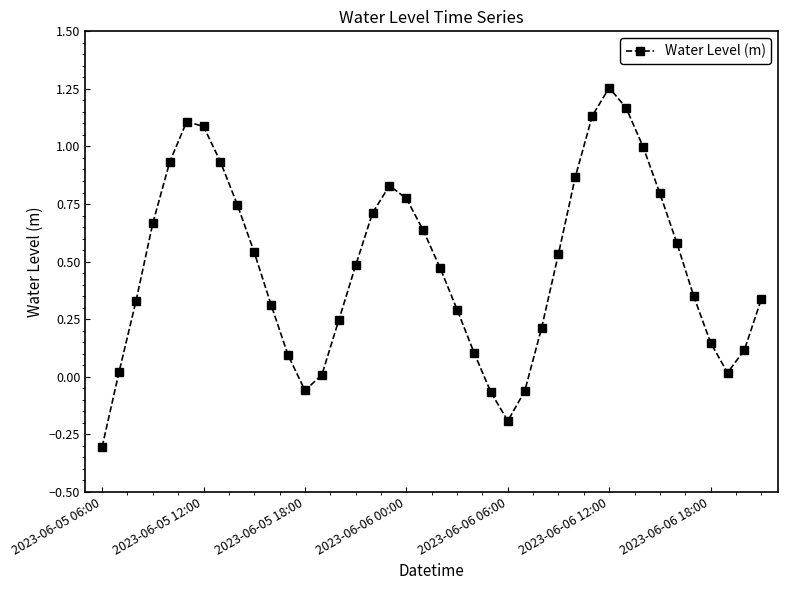

True or false: there are more than 1 points higher than both neighbors.

True